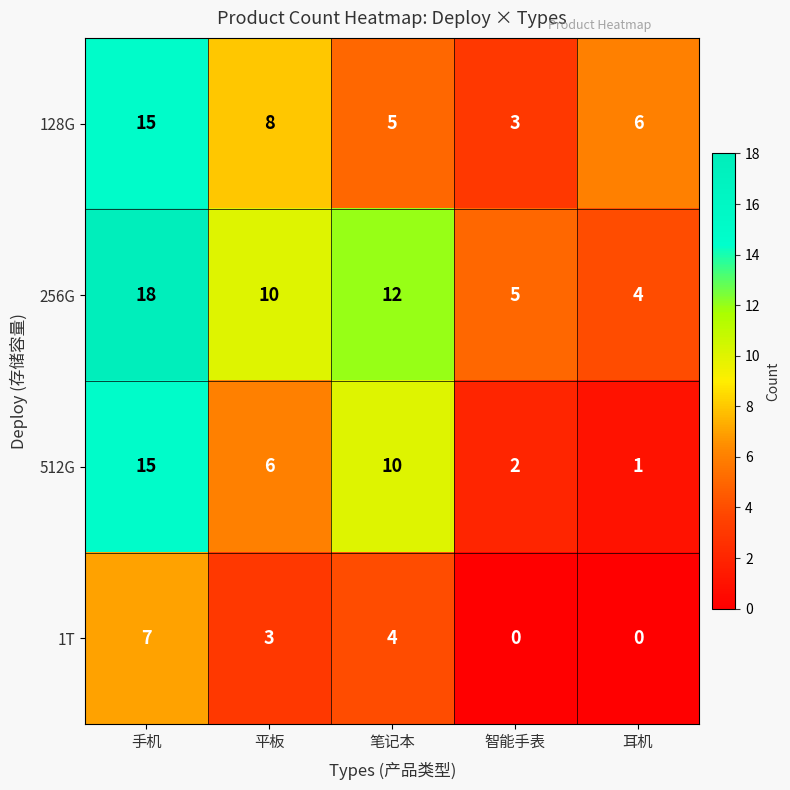

What is the difference between the maximum and second lowest values in the 512G series?

13